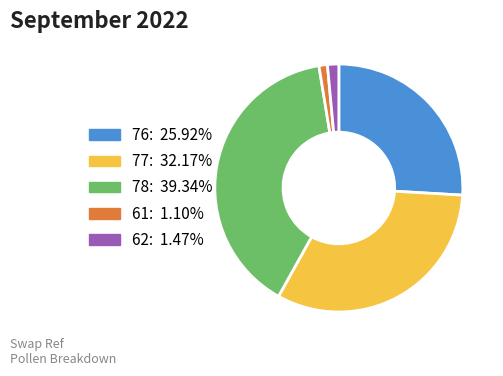

Do 61 and 77 together represent more than half of the pie?

No